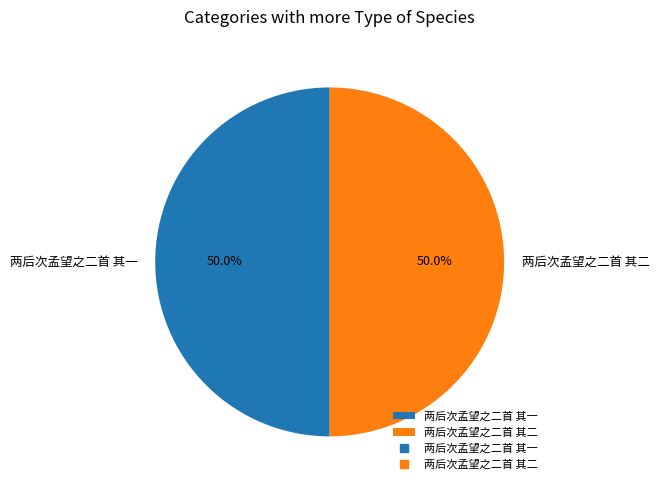

The 两后次孟望之二首 其二 slice represents 50% of the pie. True or false?

True